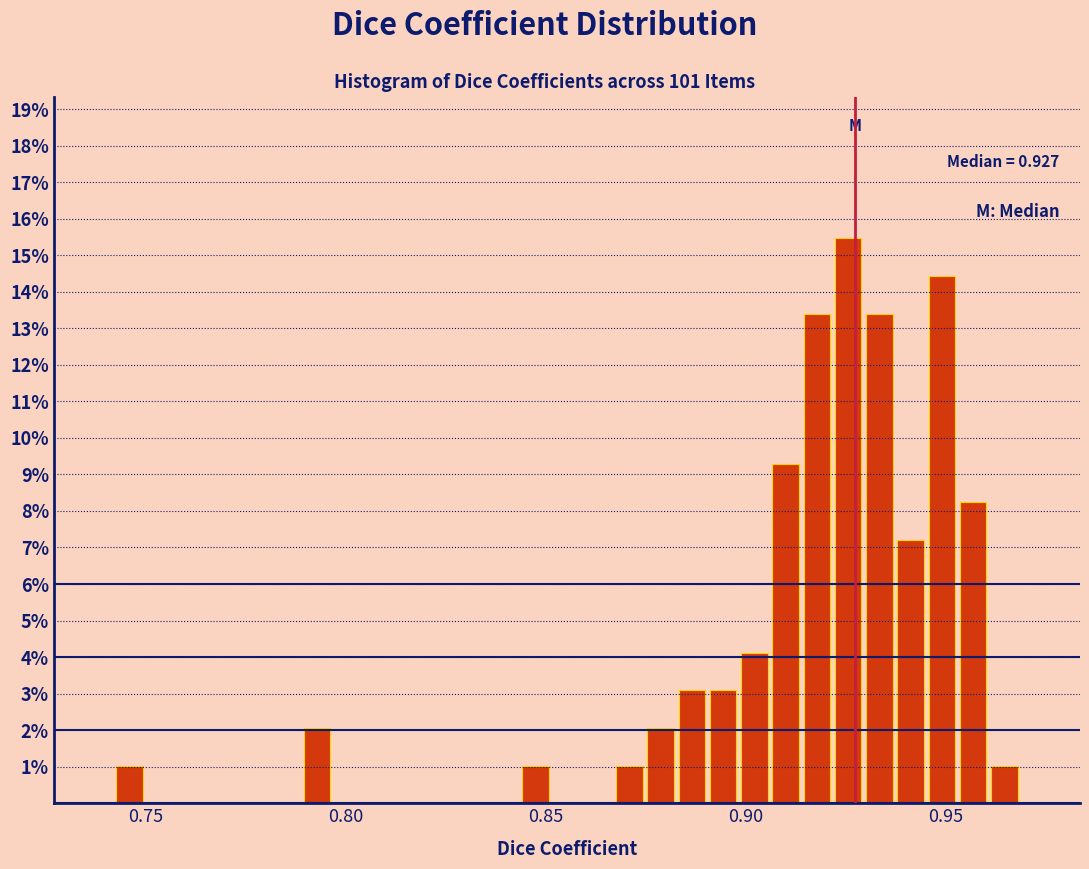

Read against the x-axis, roughly where is the centre of the tallest bar?

0.925